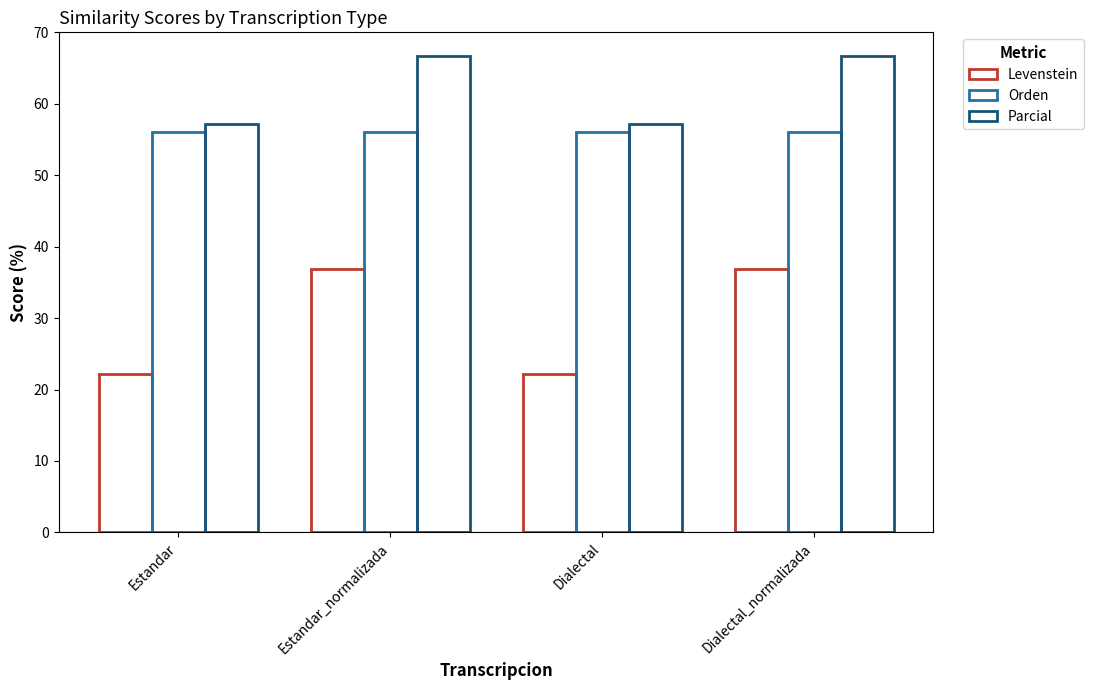

List the labels in order of Levenstein value, largest first.

Estandar_normalizada, Dialectal_normalizada, Estandar, Dialectal